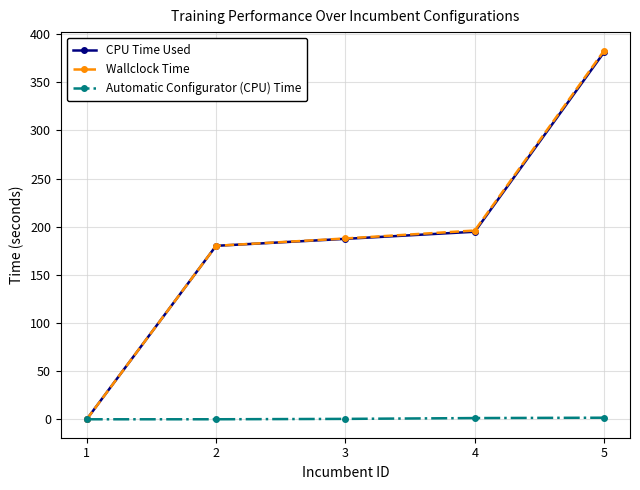

Count the number of categories in the chart.

5